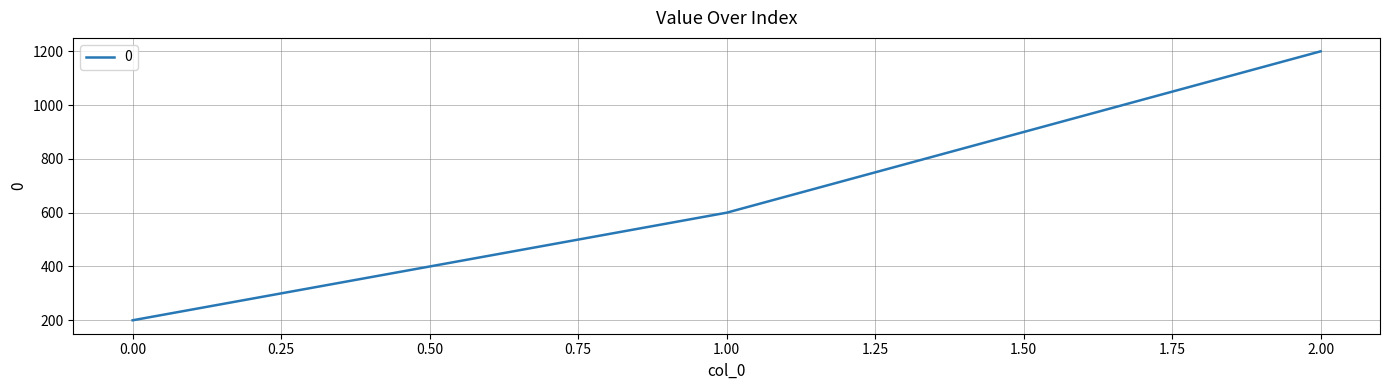

Rank the categories by value from highest to lowest.

2.00, 1.00, 0.00